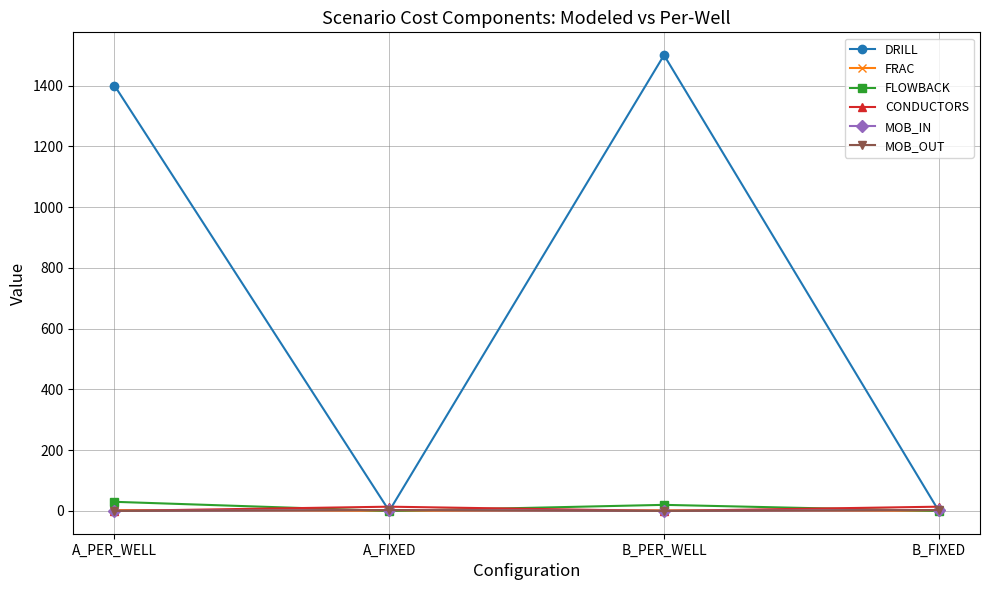

Reading right to left, extract all data points from this chart.

DRILL: B_FIXED=0.0	B_PER_WELL=1500.0	A_FIXED=0.0	A_PER_WELL=1400.0
FRAC: B_FIXED=0.0	B_PER_WELL=2.0	A_FIXED=0.0	A_PER_WELL=2.8
FLOWBACK: B_FIXED=0.0	B_PER_WELL=20.0	A_FIXED=0.0	A_PER_WELL=30.0
CONDUCTORS: B_FIXED=14.0	B_PER_WELL=0.0	A_FIXED=14.0	A_PER_WELL=0.0
MOB_IN: B_FIXED=3.0	B_PER_WELL=0.0	A_FIXED=3.0	A_PER_WELL=0.0
MOB_OUT: B_FIXED=3.0	B_PER_WELL=0.0	A_FIXED=3.0	A_PER_WELL=0.0